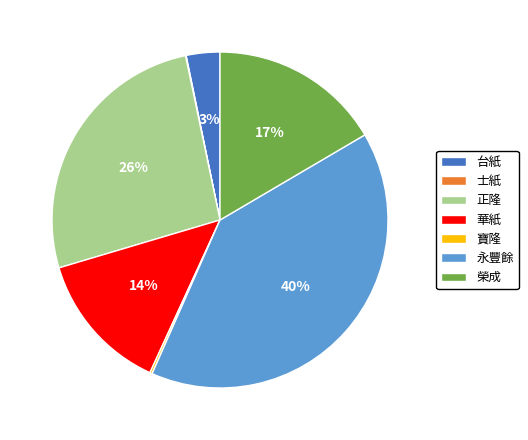

To the nearest percent, what is the difference between the 華紙 and 榮成 slice percentages?

3%